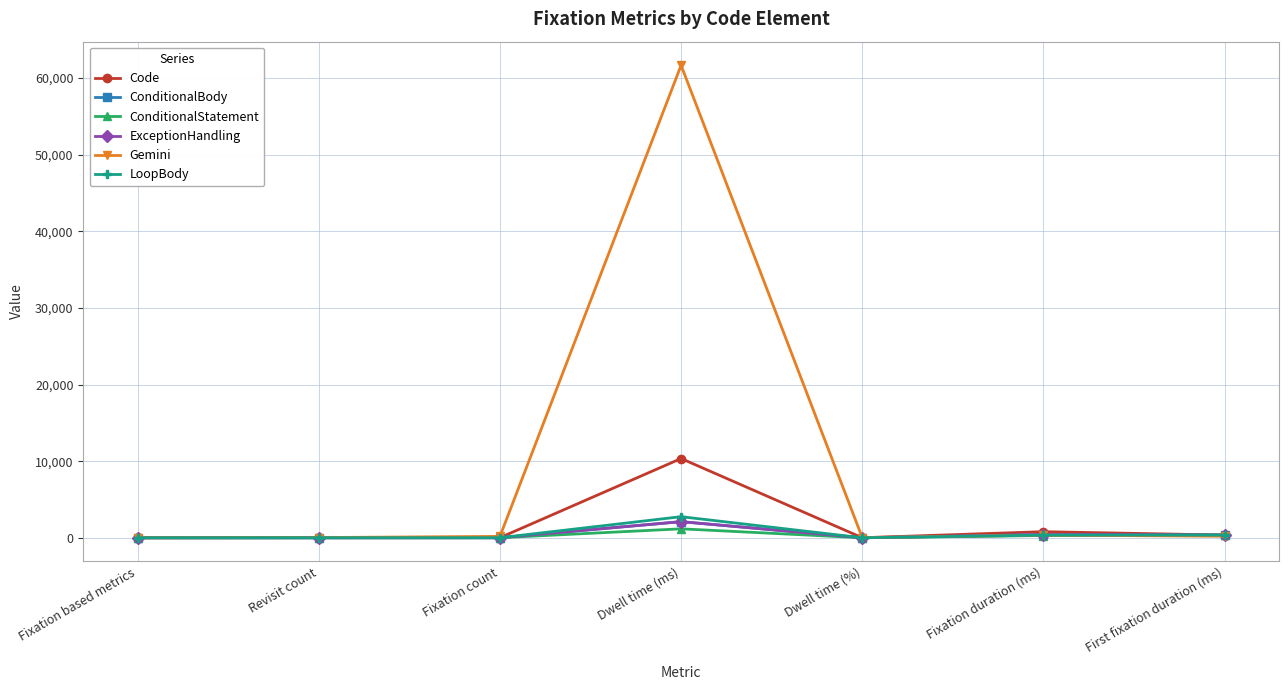

What is the label of the 2nd point from the right?

Fixation duration (ms)